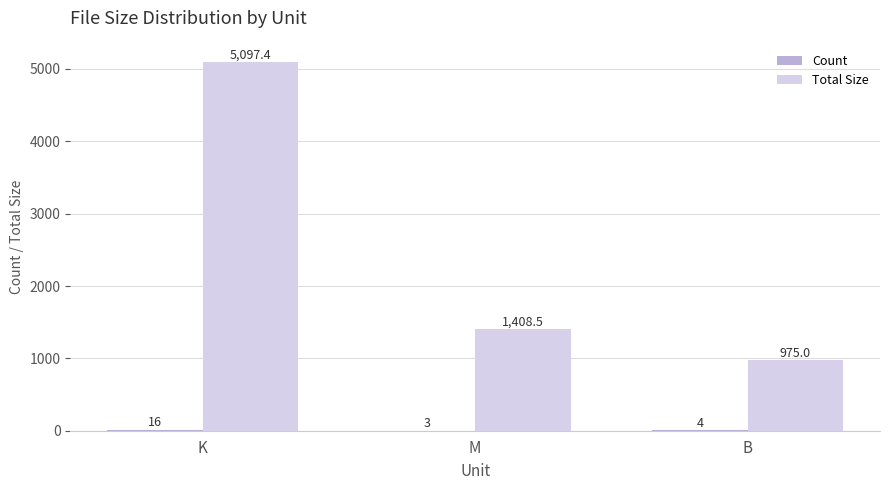

How many groups of bars are there?

3